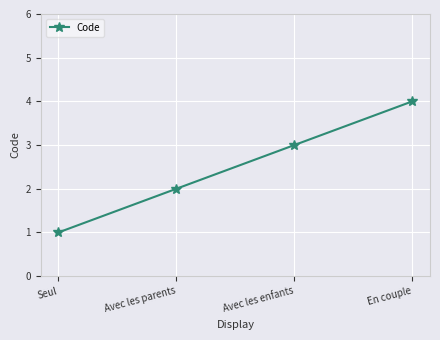

Where is the data nearest to the value 2?

Avec les parents